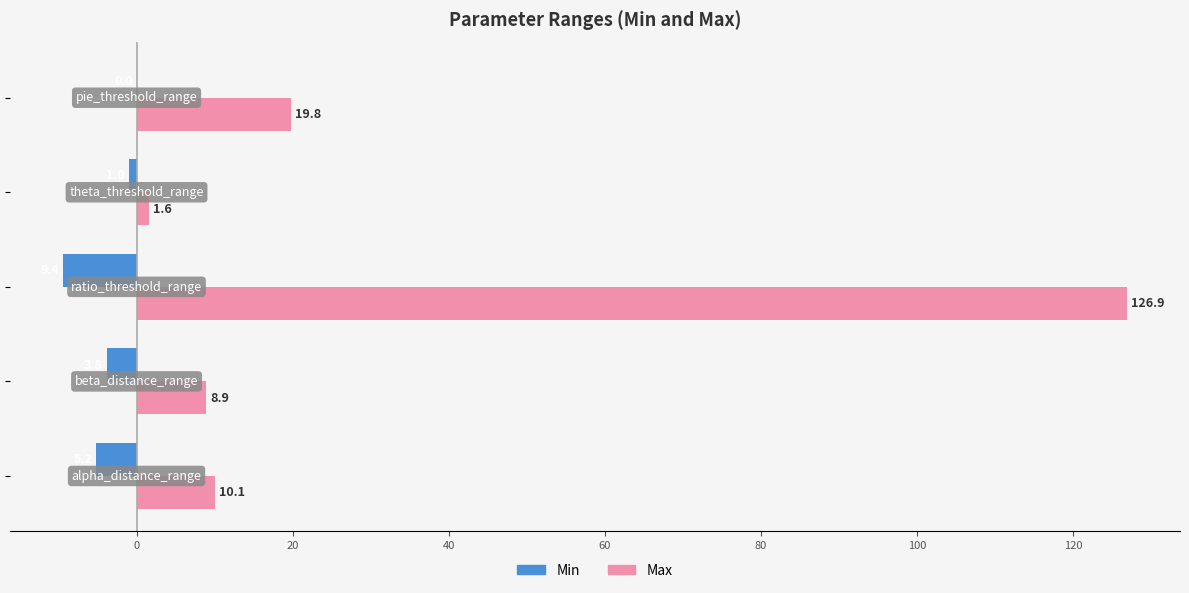

Which series has the largest total across all categories?

Max